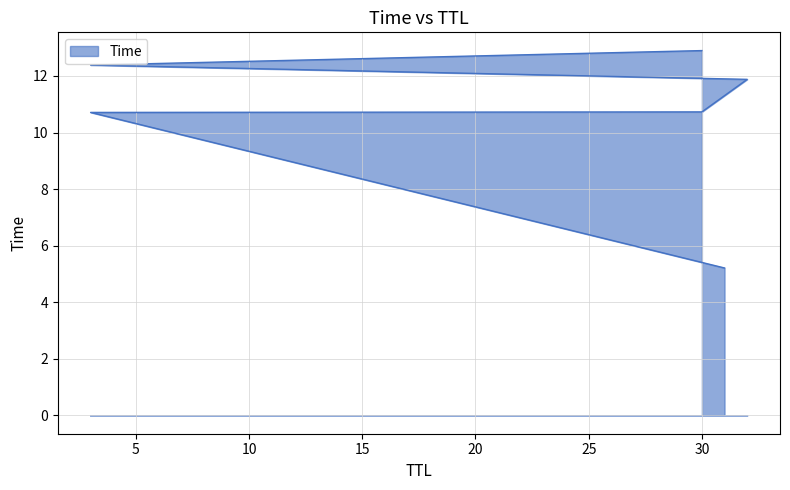

Where does the data first go above 11?

32